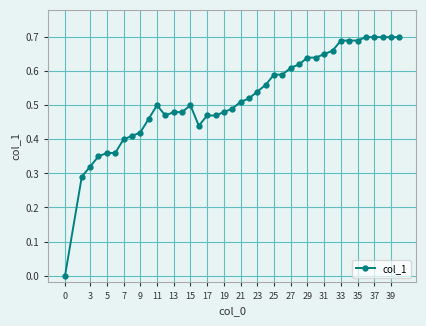

True or false: the data has more than 0 interior local peaks.

True